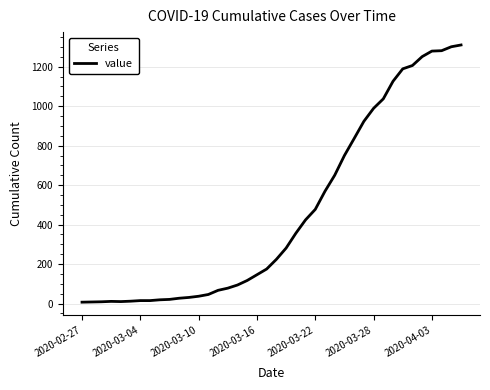

How many values are below 224?

20